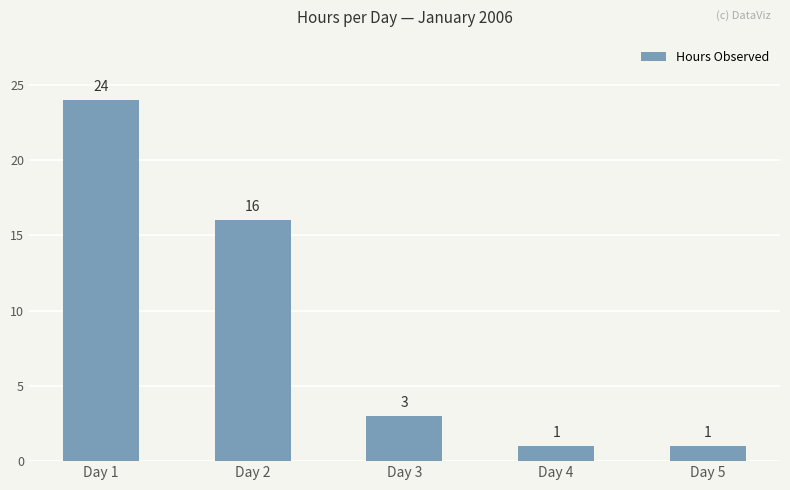

How many distinct data groups are displayed?

1